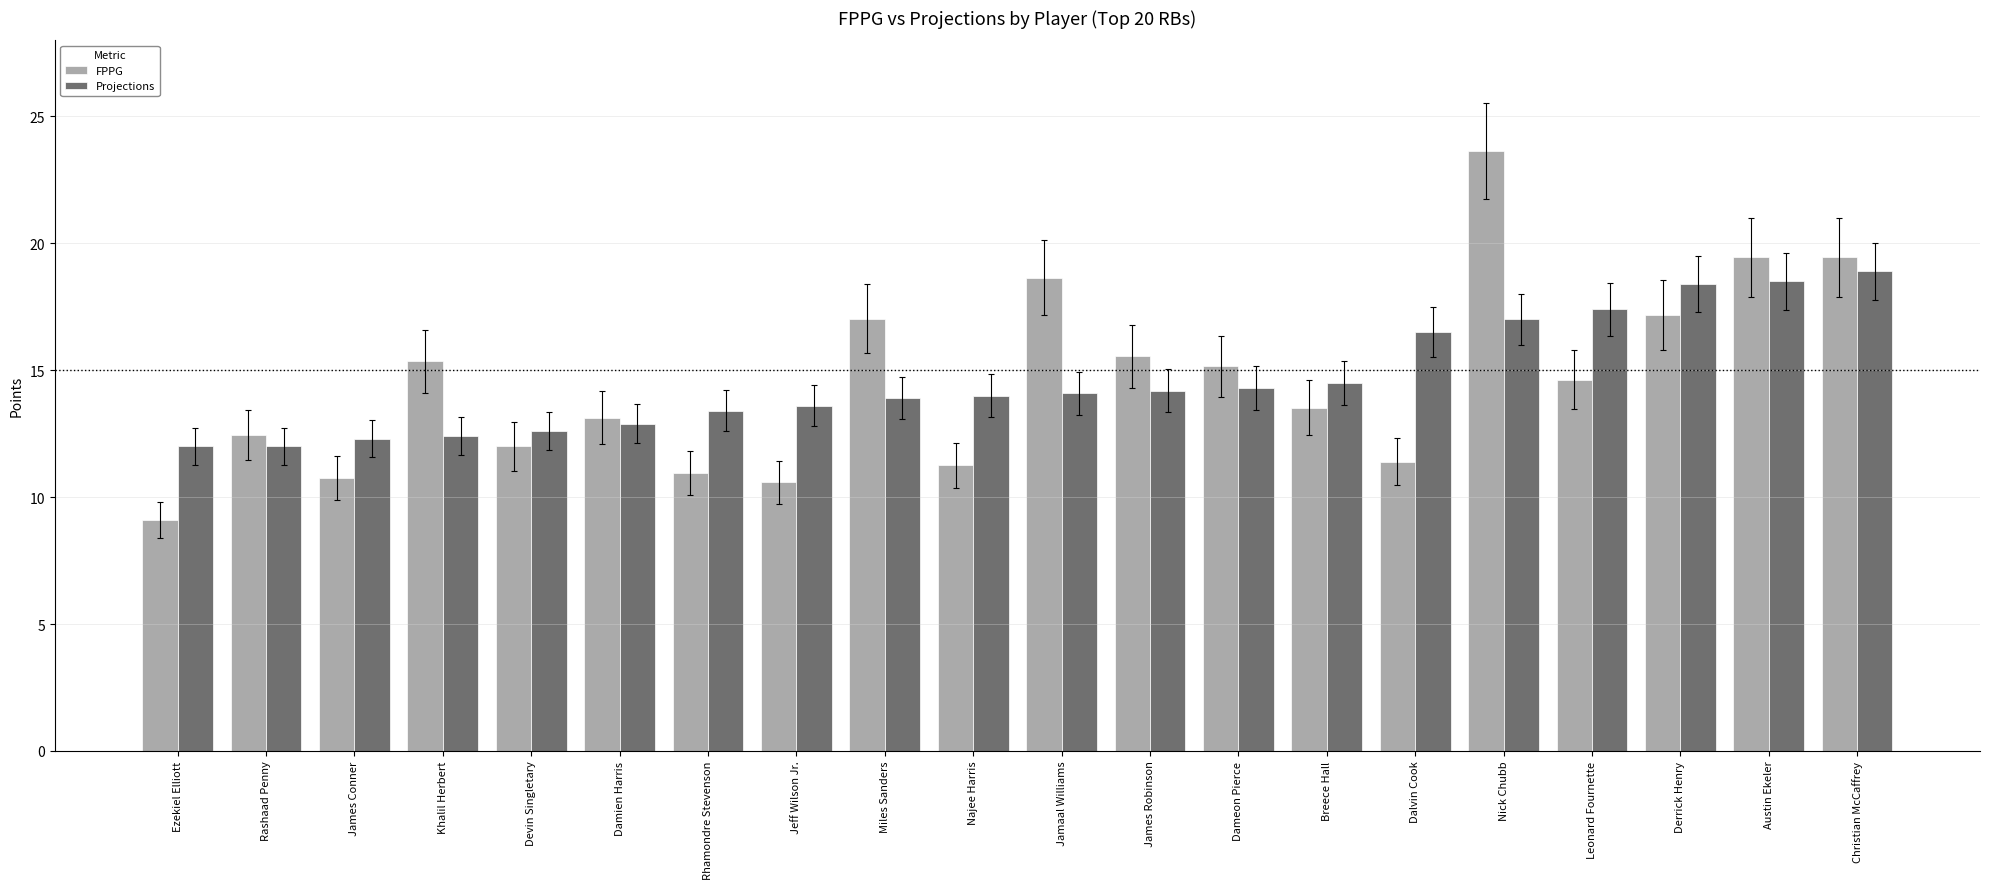

What is the minimum value shown in the chart?

9.1